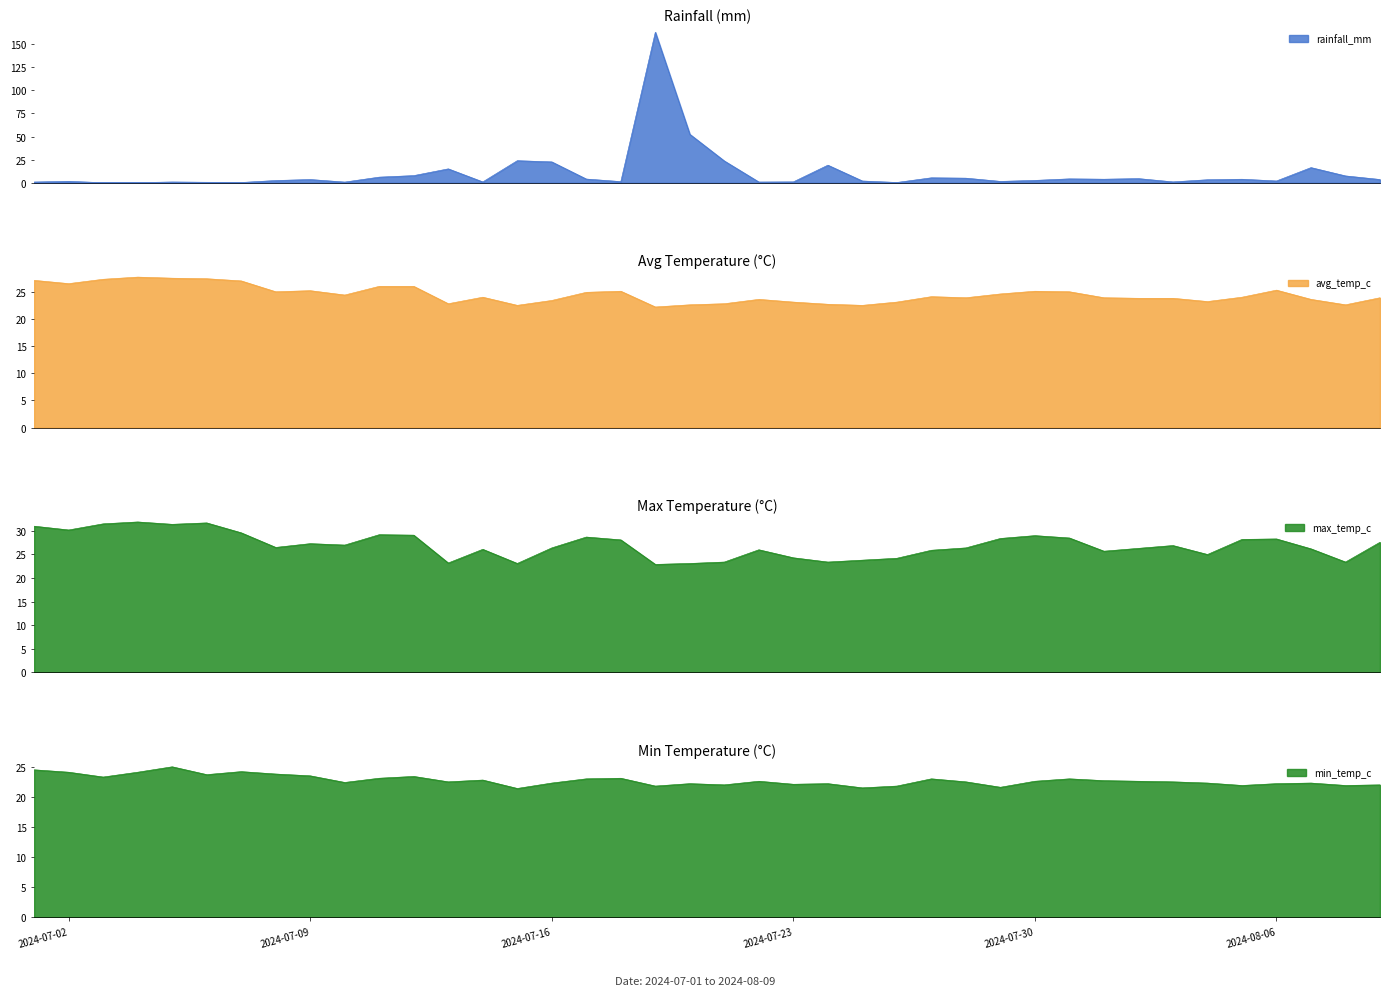

Is it true that avg_temp_c equals 25.1 at 2024-07-30?

True